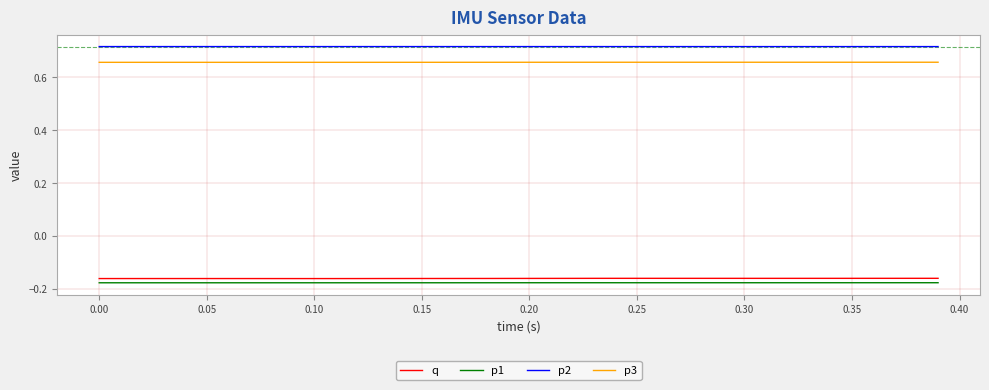

Which series has the largest total across all categories?

p2